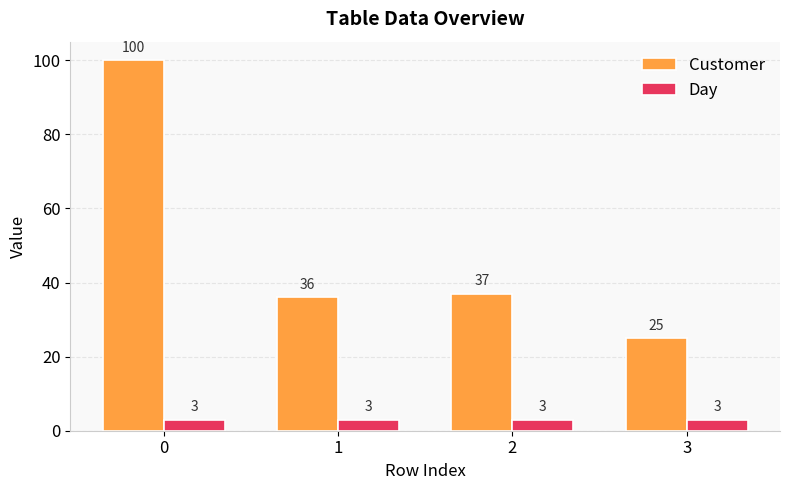

Which series changed the most between 0 and 2?

Customer